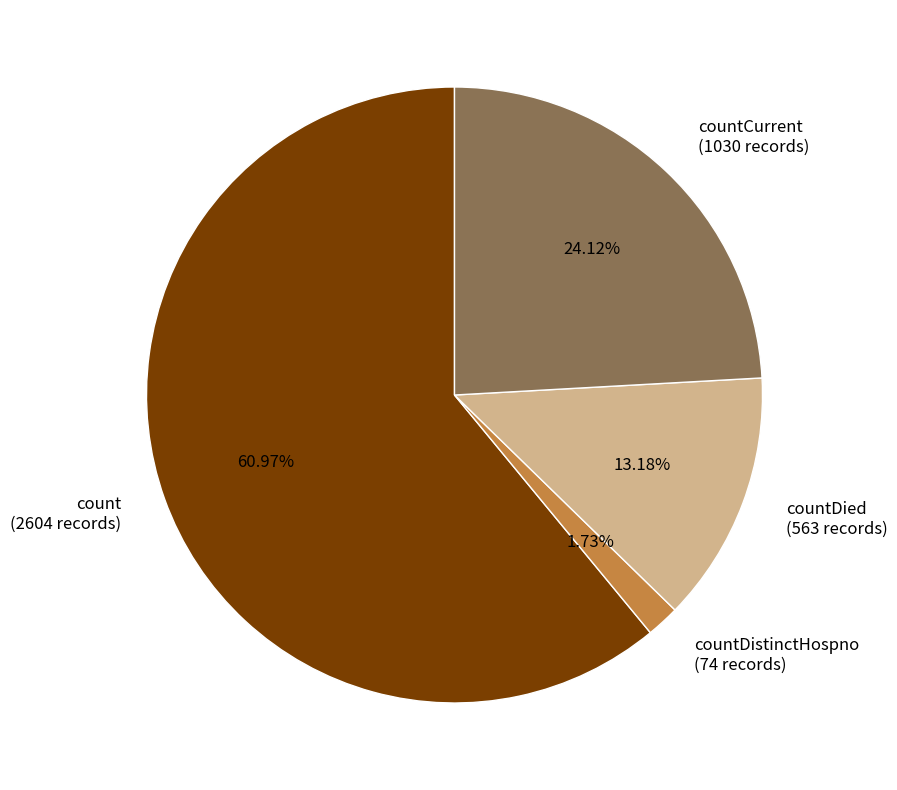

Count the number of slices in the pie.

4